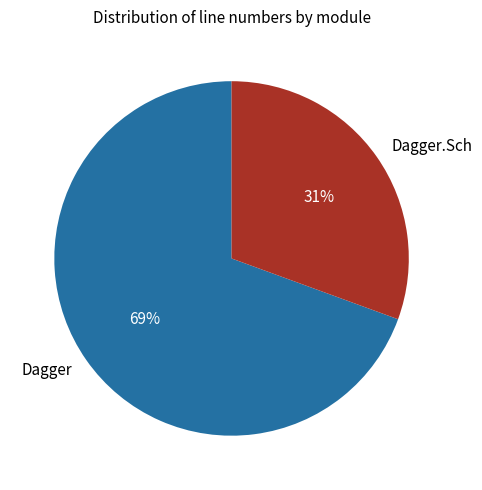

Is there any slice that represents more than half of the pie?

Yes